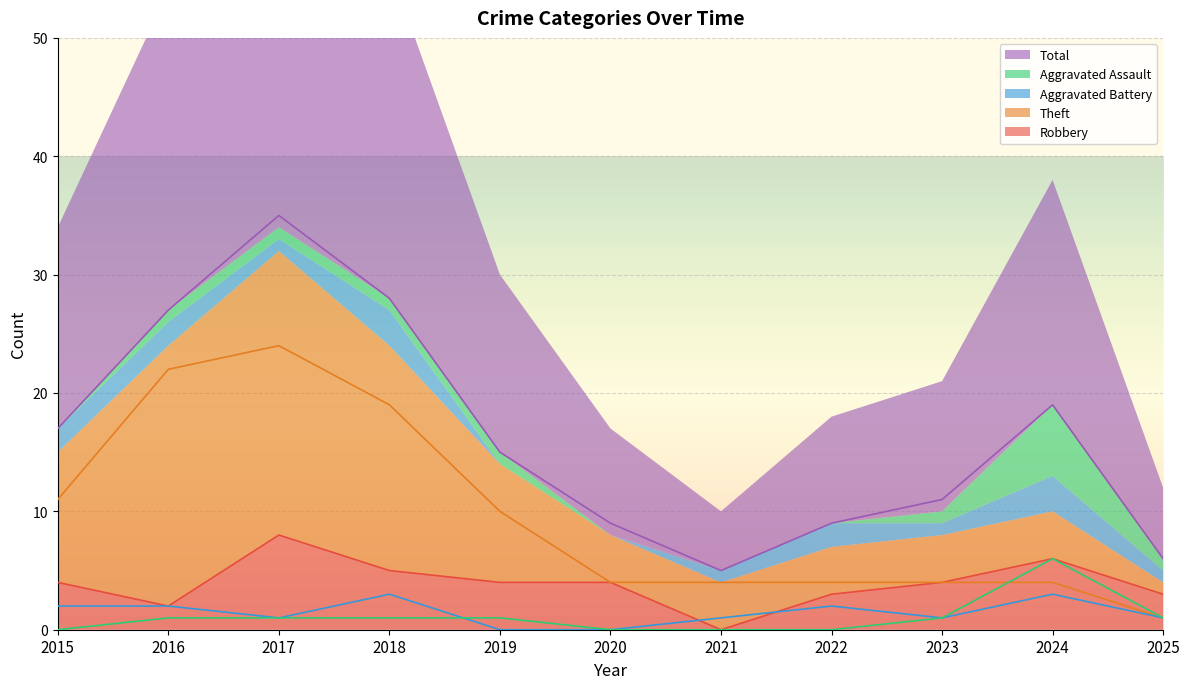

What is the value of the Aggravated Assault point at the 5th from the left?

1